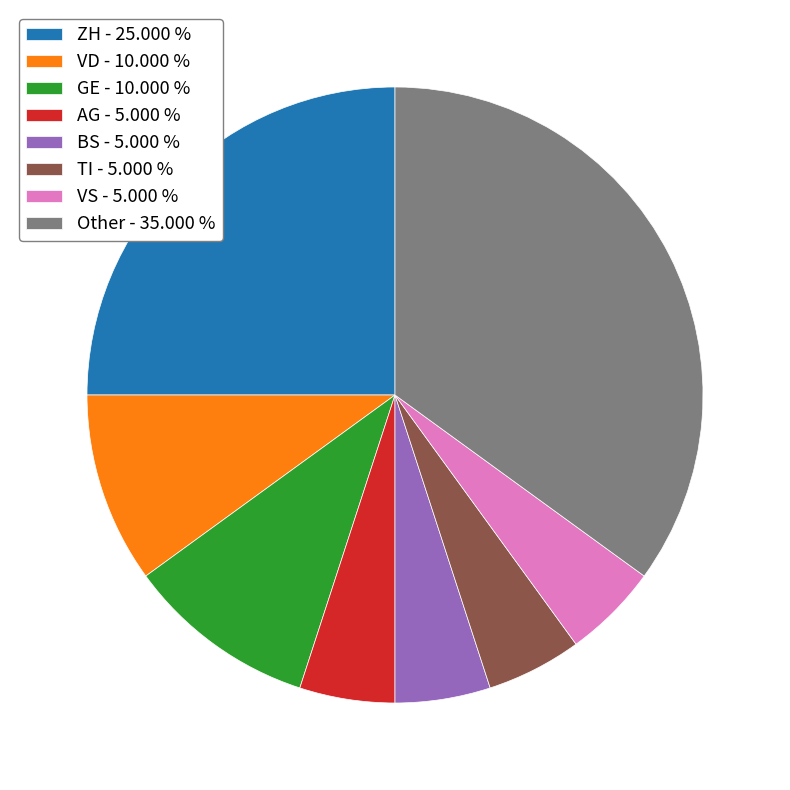

Is there any slice that represents more than half of the pie?

No